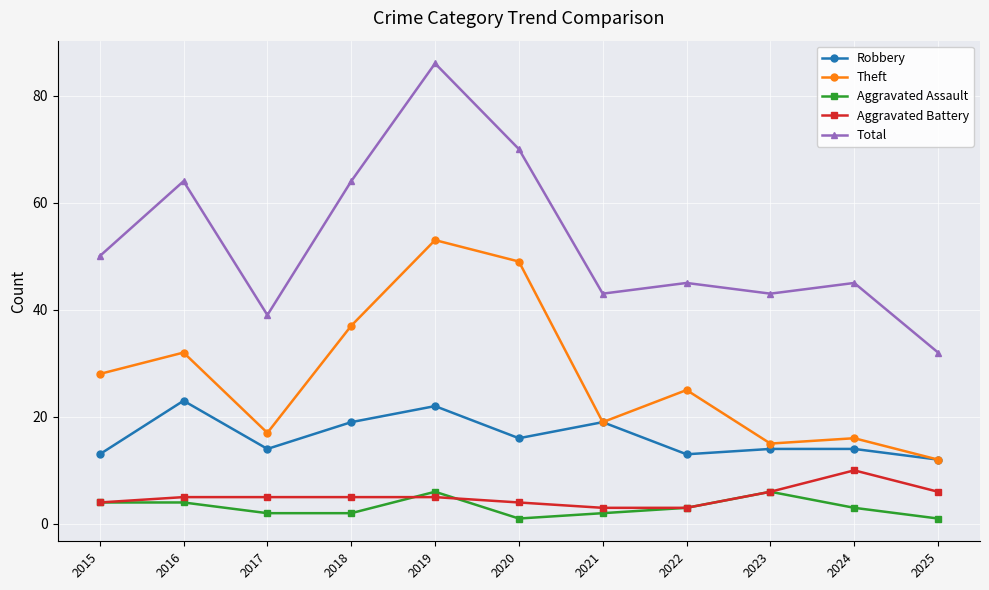

Rank the series by their maximum value, from highest to lowest.

Total, Theft, Robbery, Aggravated Battery, Aggravated Assault